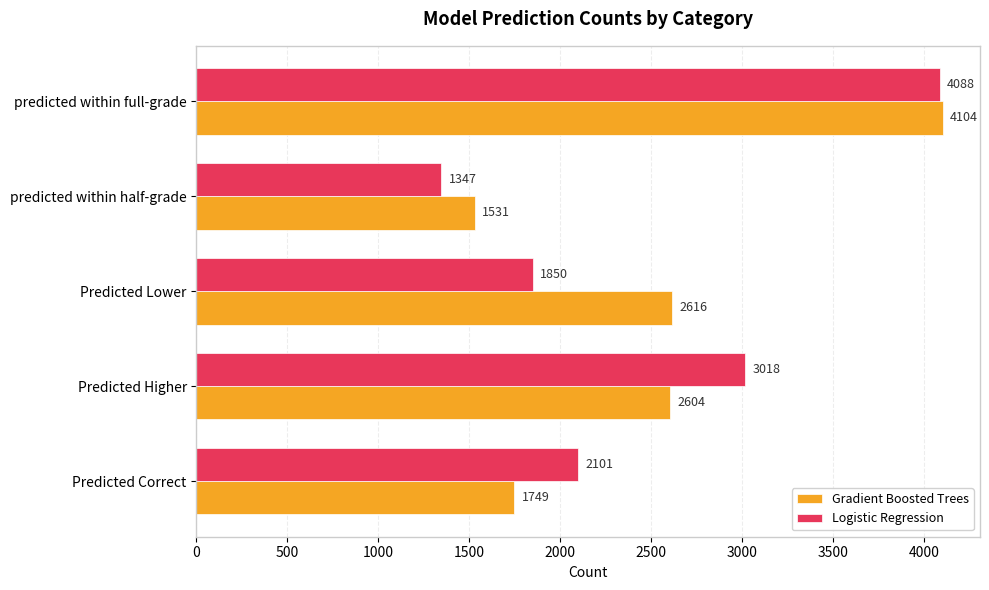

At which category is the sum across all series the highest?

predicted within full-grade